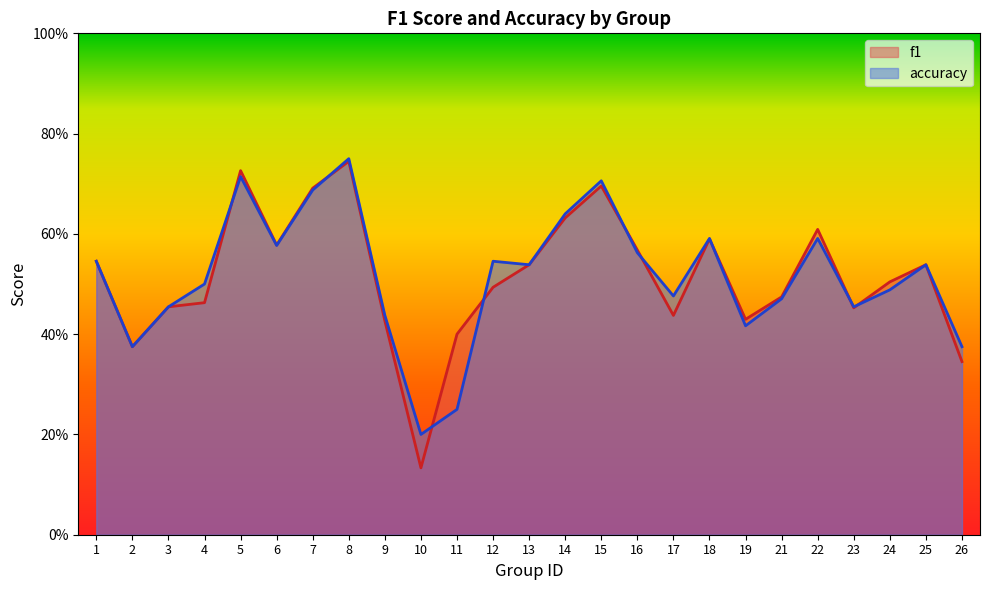

Does the chart display data point markers on the line(s)?

No